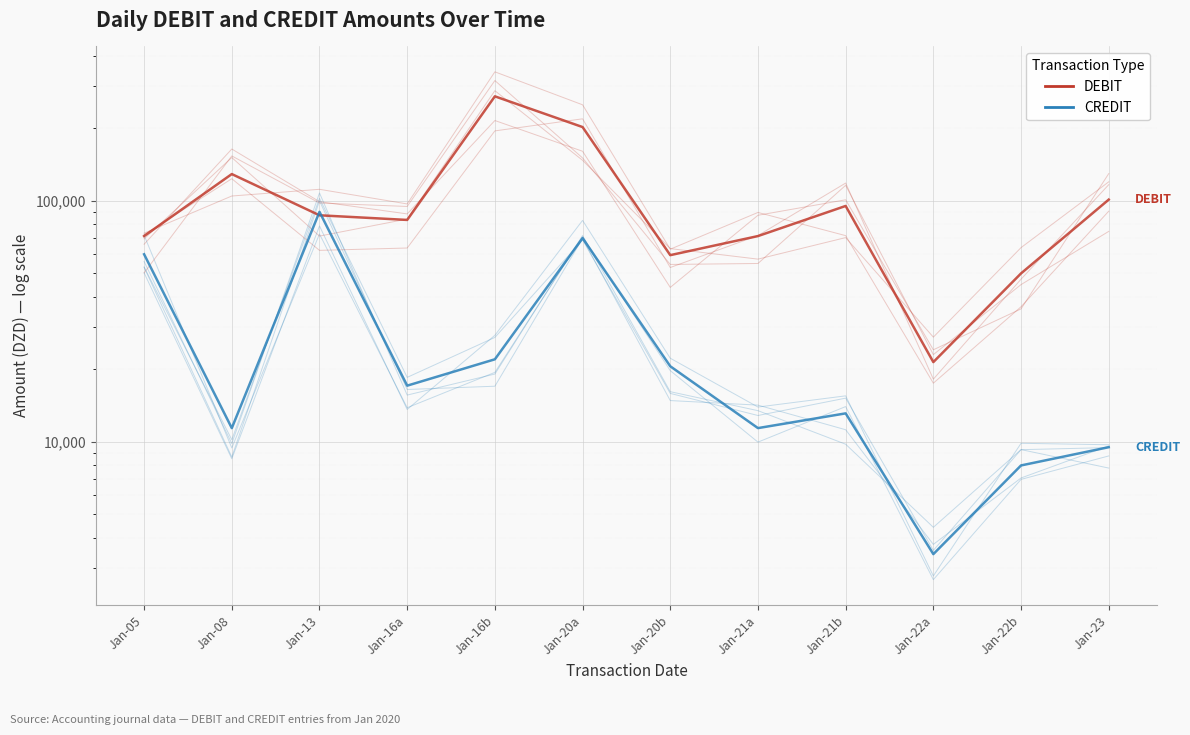

How many times do DEBIT and CREDIT cross each other?

2